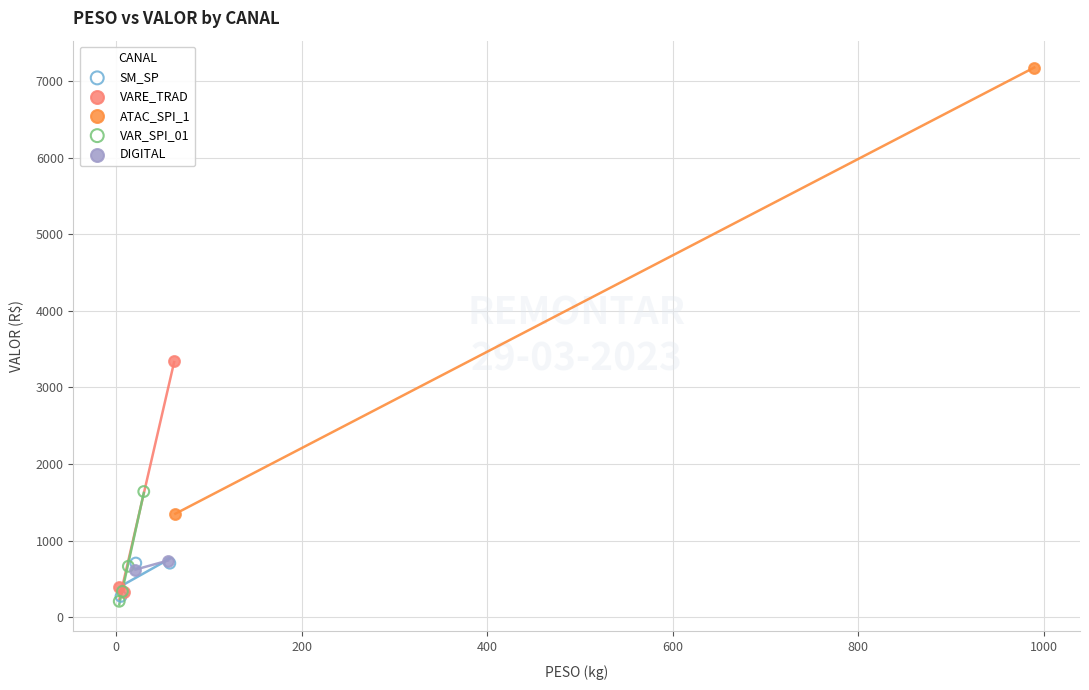

Which series contains the highest Y value?

ATAC_SPI_1